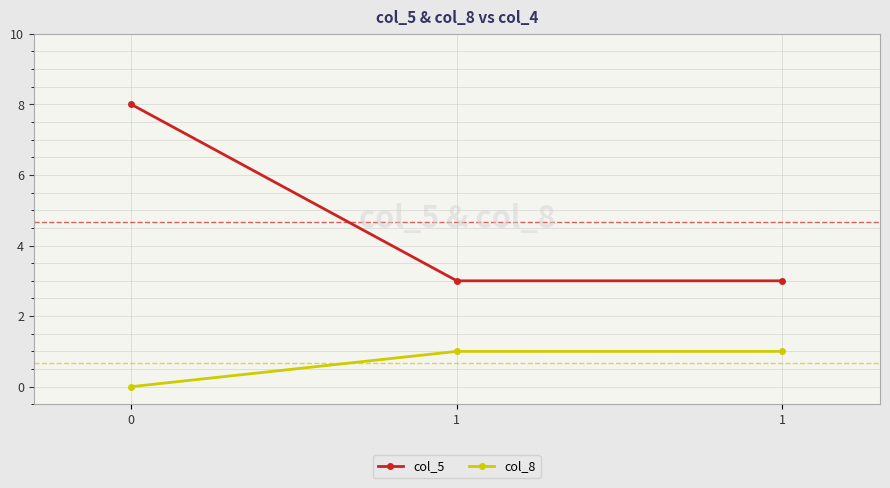

List the labels in order of col_8 value, largest first.

1, 1, 0